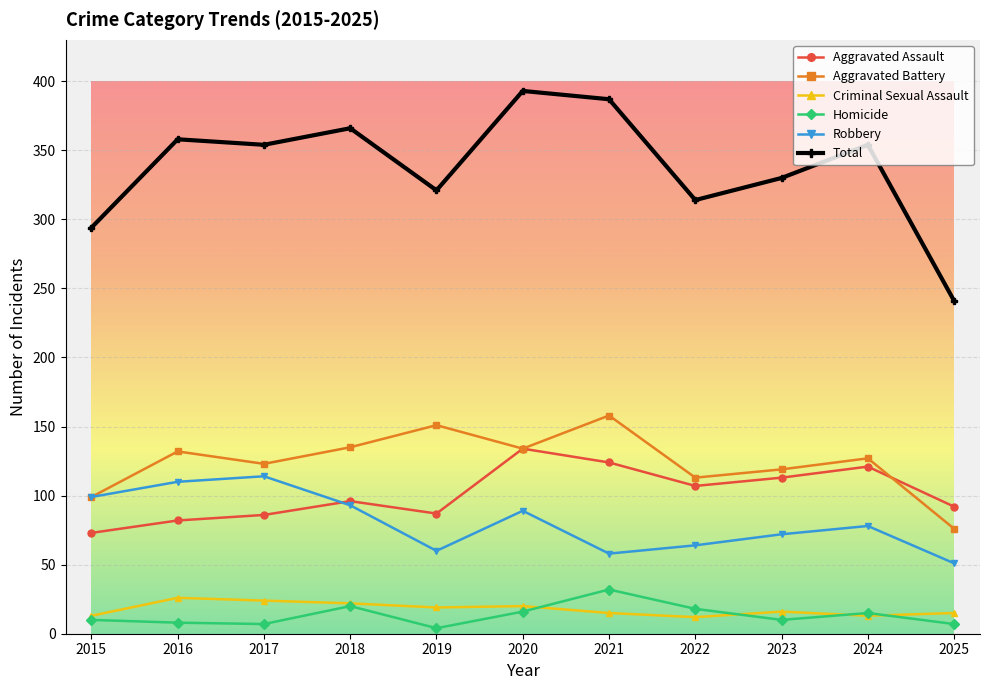

True or false: Aggravated Assault and Criminal Sexual Assault intersect in this chart.

False